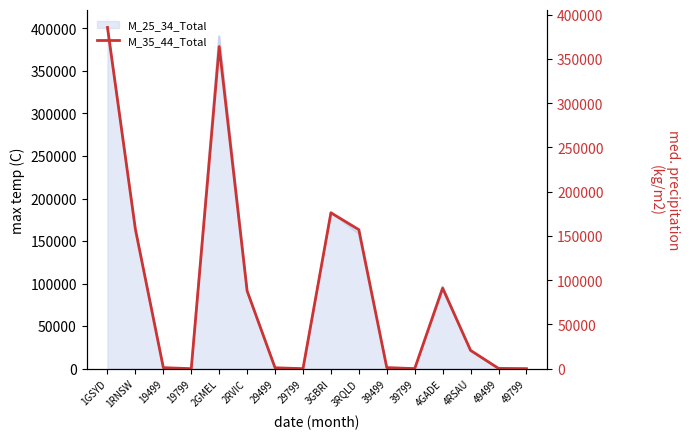

Reading left to right, what are all the values shown in this chart?

385497	157579	1108	0	363898	87790	1008	16	176133	157012	1194	55	90922	20666	289	0